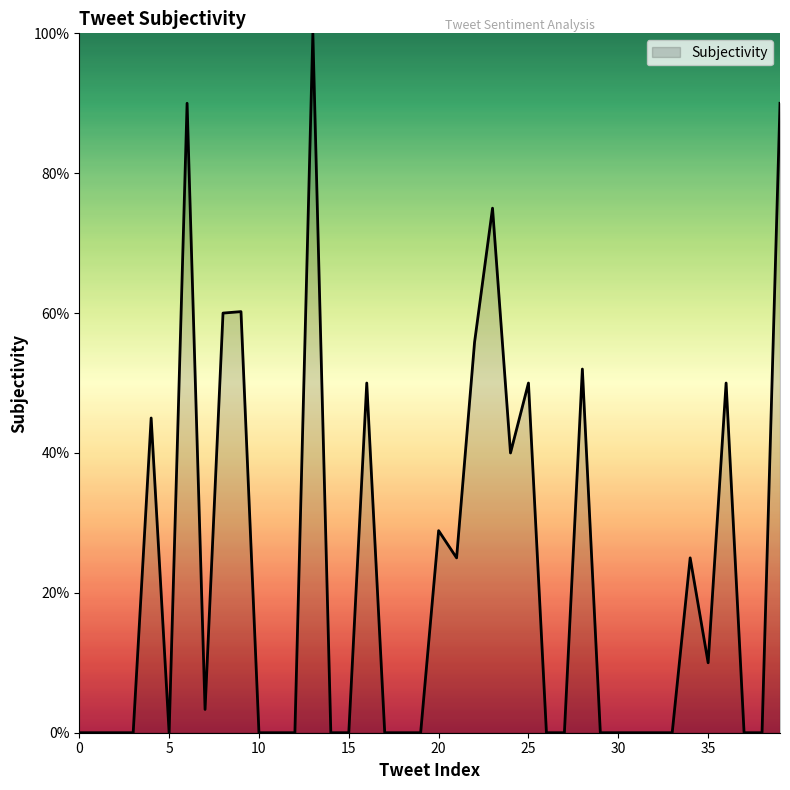

Which label corresponds to the largest value in the chart?

13